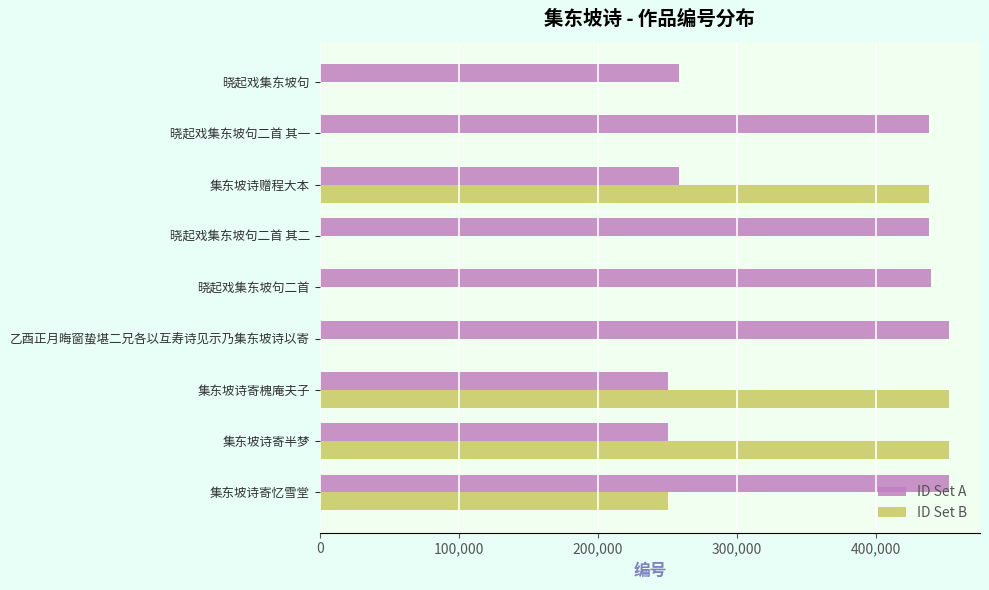

What value does the ID Set A series have at 集东坡诗寄忆雪堂?

452010